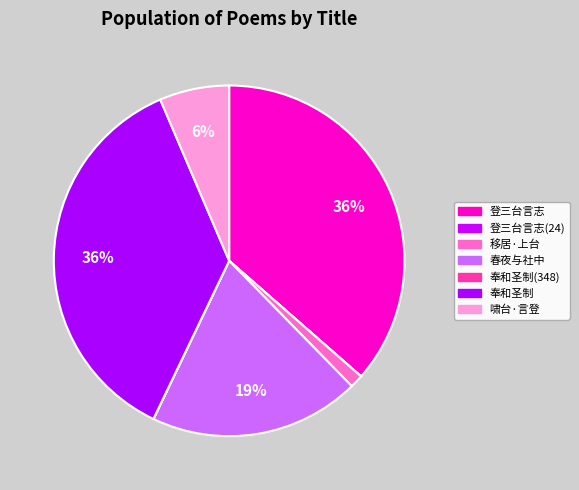

How many slices are in this pie chart?

7